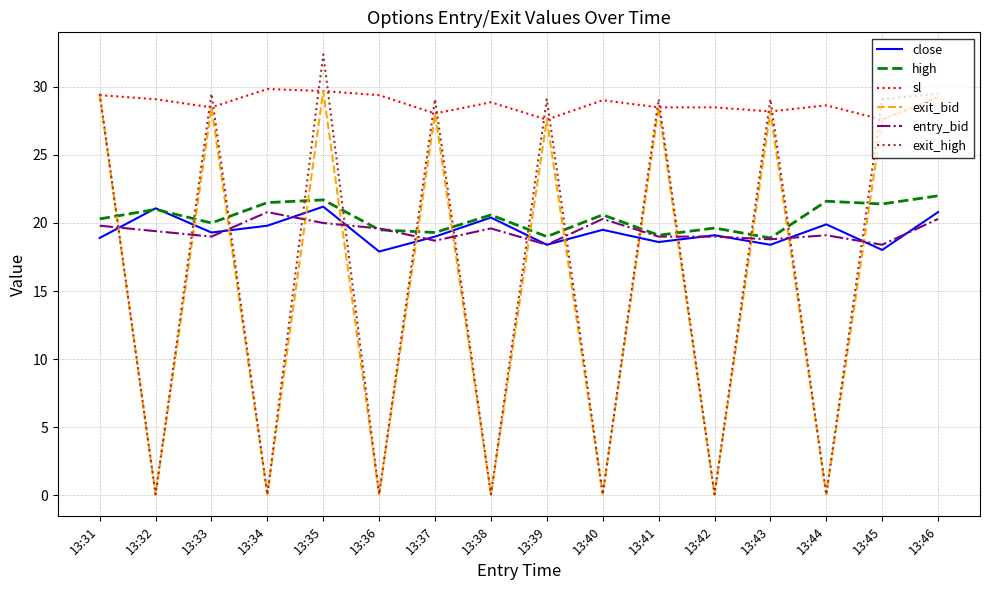

Is the value of sl at 13:32 greater than the value of high at 13:41?

Yes